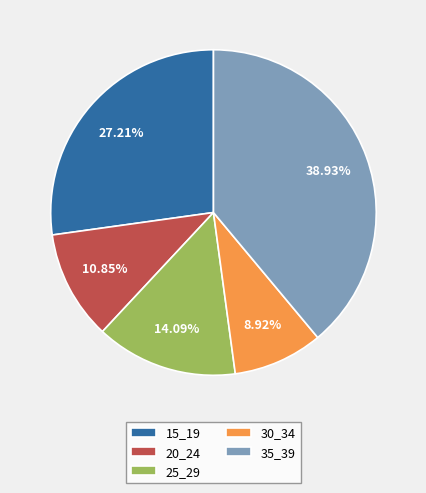

To the nearest percent, what is the average slice percentage?

20%